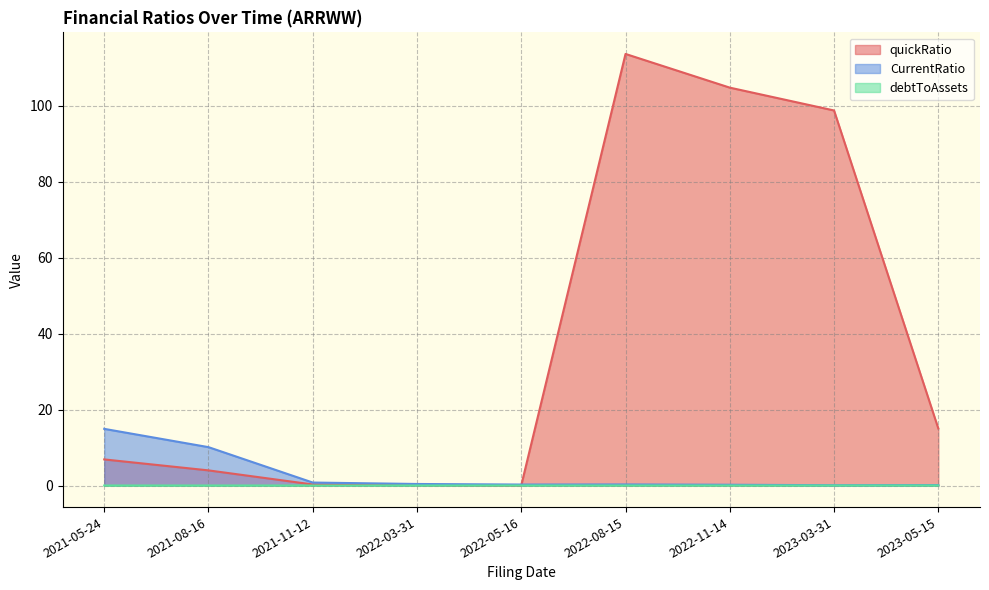

At 2022-11-14, list the series in order from largest to smallest.

quickRatio, CurrentRatio, debtToAssets